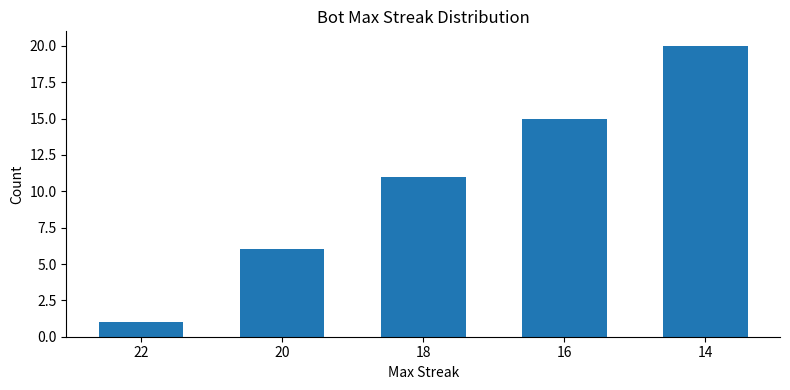

What is the value of the 5th bar from the left?

20